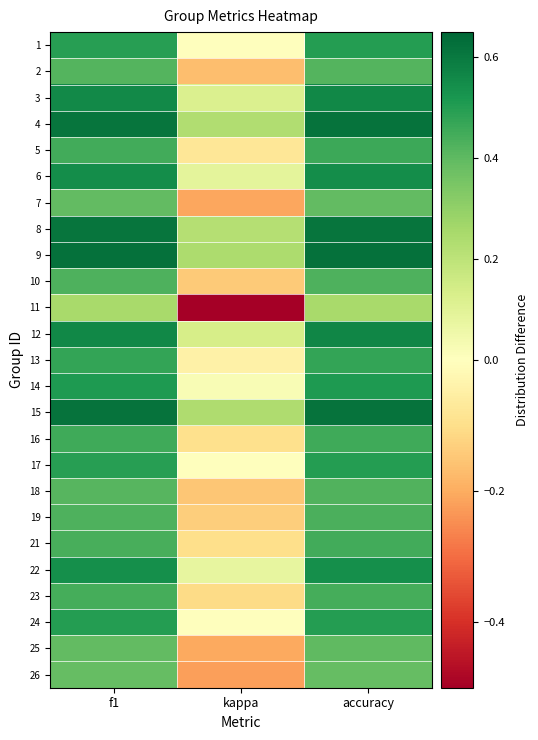

Which label corresponds to the largest value in the chart?

f1